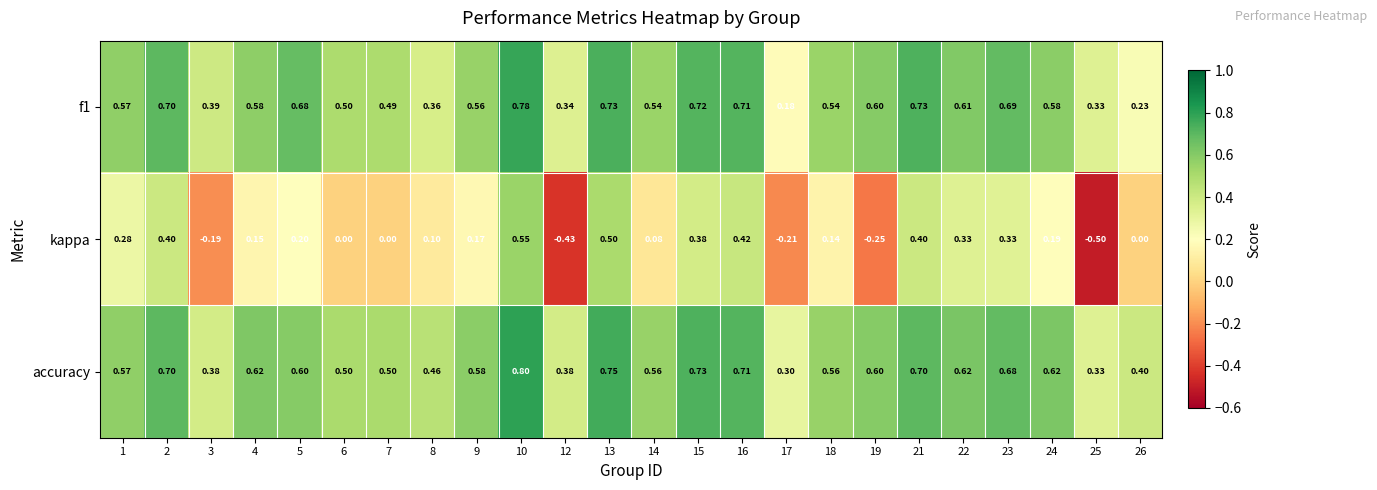

Which series has the largest range (max minus min)?

kappa